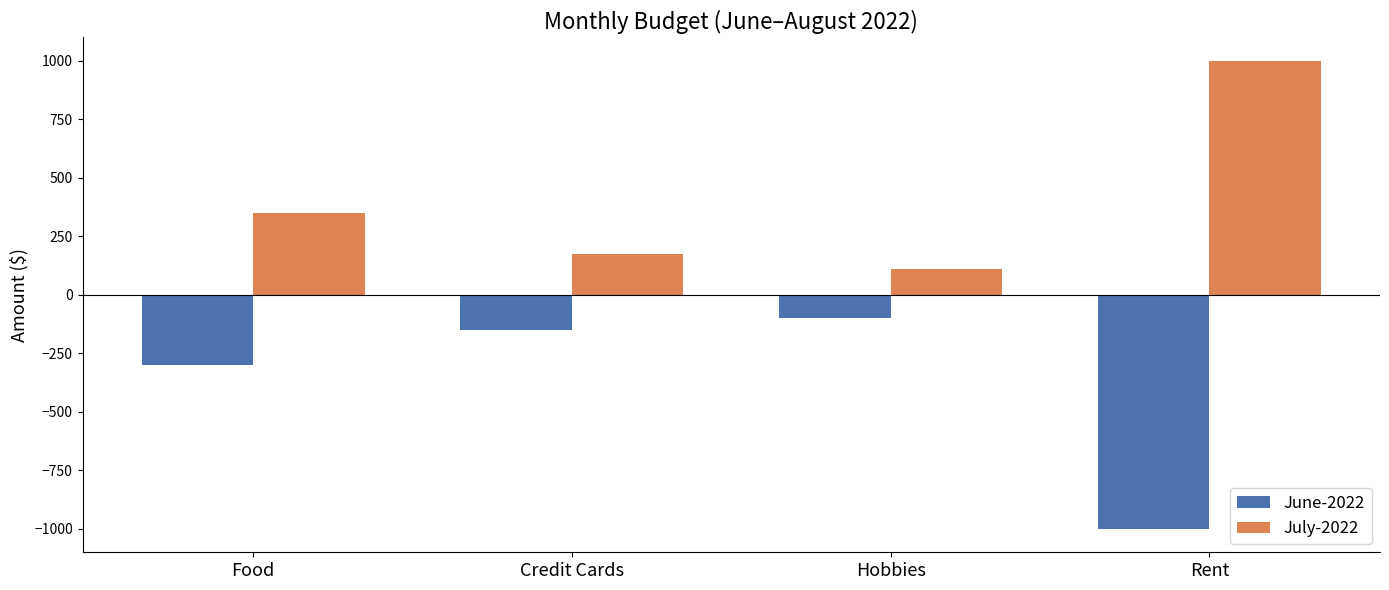

Reading left to right, what are all the values shown in this chart?

June-2022: -300	-150	-100	-1000
July-2022: 350	175	110	1000